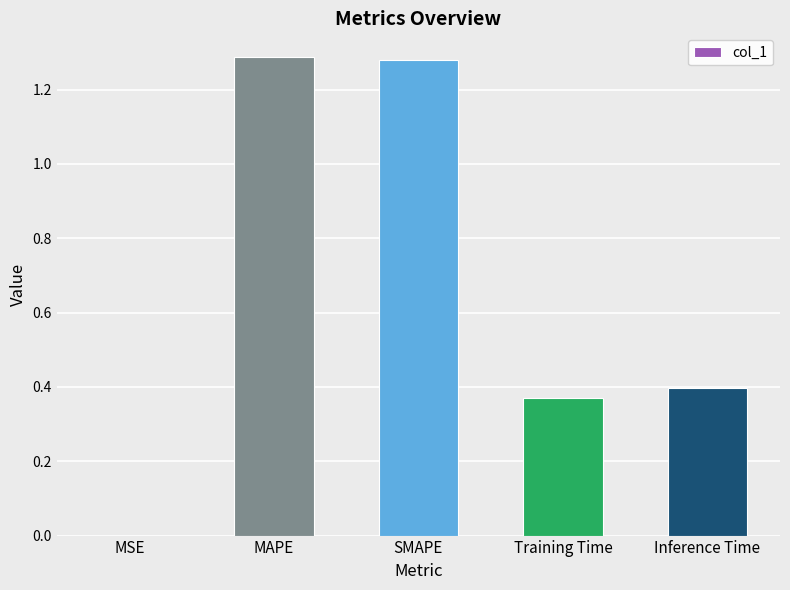

Are the bars horizontal?

No